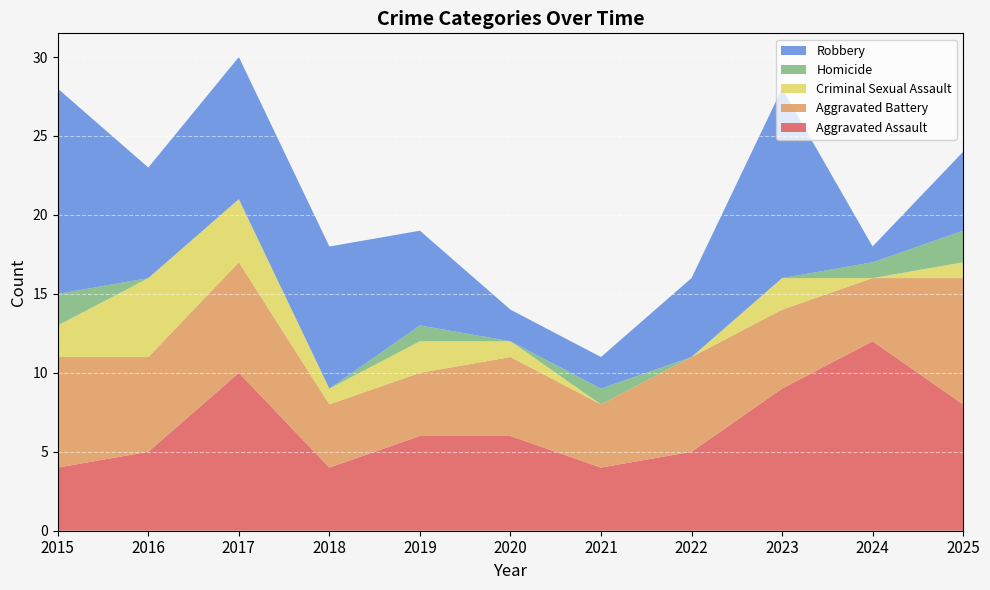

Reading left to right, extract all data points from this chart.

Aggravated Assault: 2015=4	2016=5	2017=10	2018=4	2019=6	2020=6	2021=4	2022=5	2023=9	2024=12	2025=8
Aggravated Battery: 2015=7	2016=6	2017=7	2018=4	2019=4	2020=5	2021=4	2022=6	2023=5	2024=4	2025=8
Criminal Sexual Assault: 2015=2	2016=5	2017=4	2018=1	2019=2	2020=1	2021=0	2022=0	2023=2	2024=0	2025=1
Homicide: 2015=2	2016=0	2017=0	2018=0	2019=1	2020=0	2021=1	2022=0	2023=0	2024=1	2025=2
Robbery: 2015=13	2016=7	2017=9	2018=9	2019=6	2020=2	2021=2	2022=5	2023=12	2024=1	2025=5